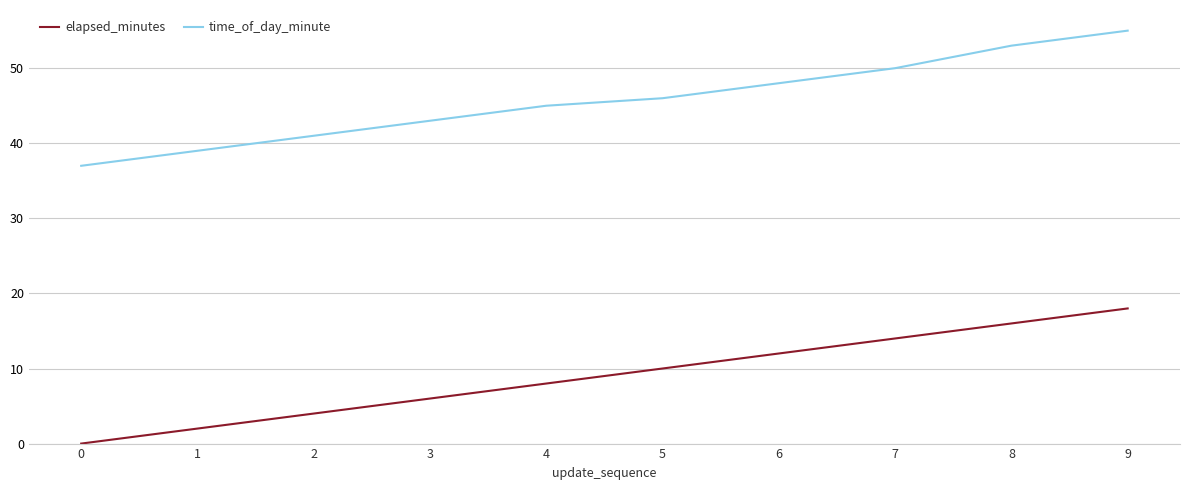

Between 2 and 7, which series saw the biggest shift?

elapsed_minutes